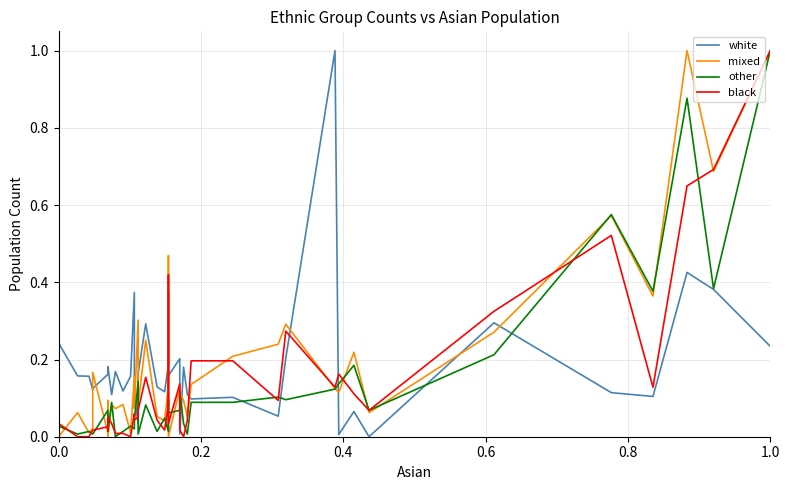

What are all the series names shown in the legend?

white, mixed, other, black